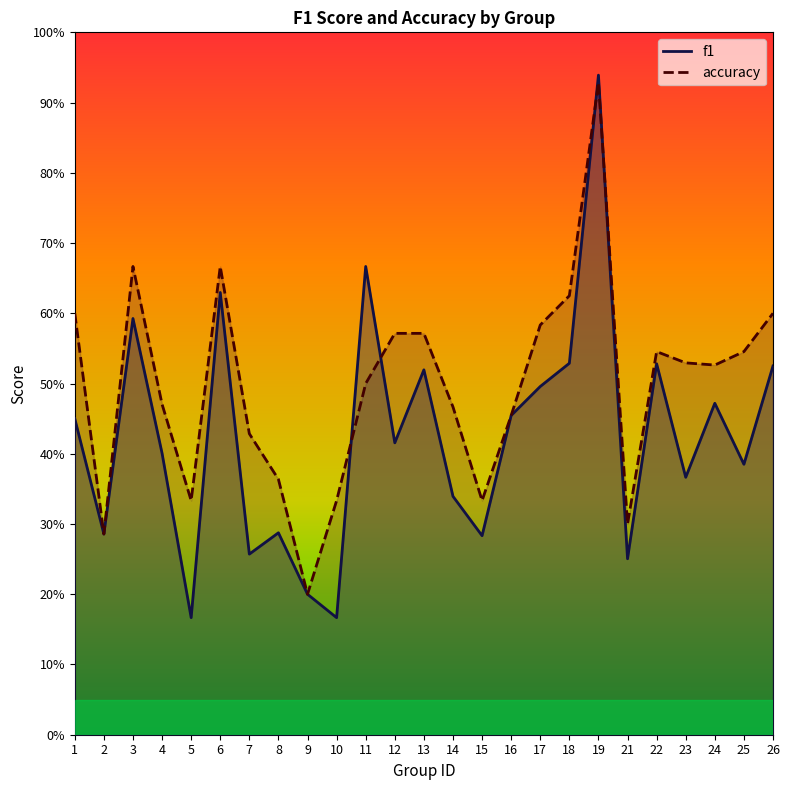

What is the spread (max minus min) of values at 26?

0.1